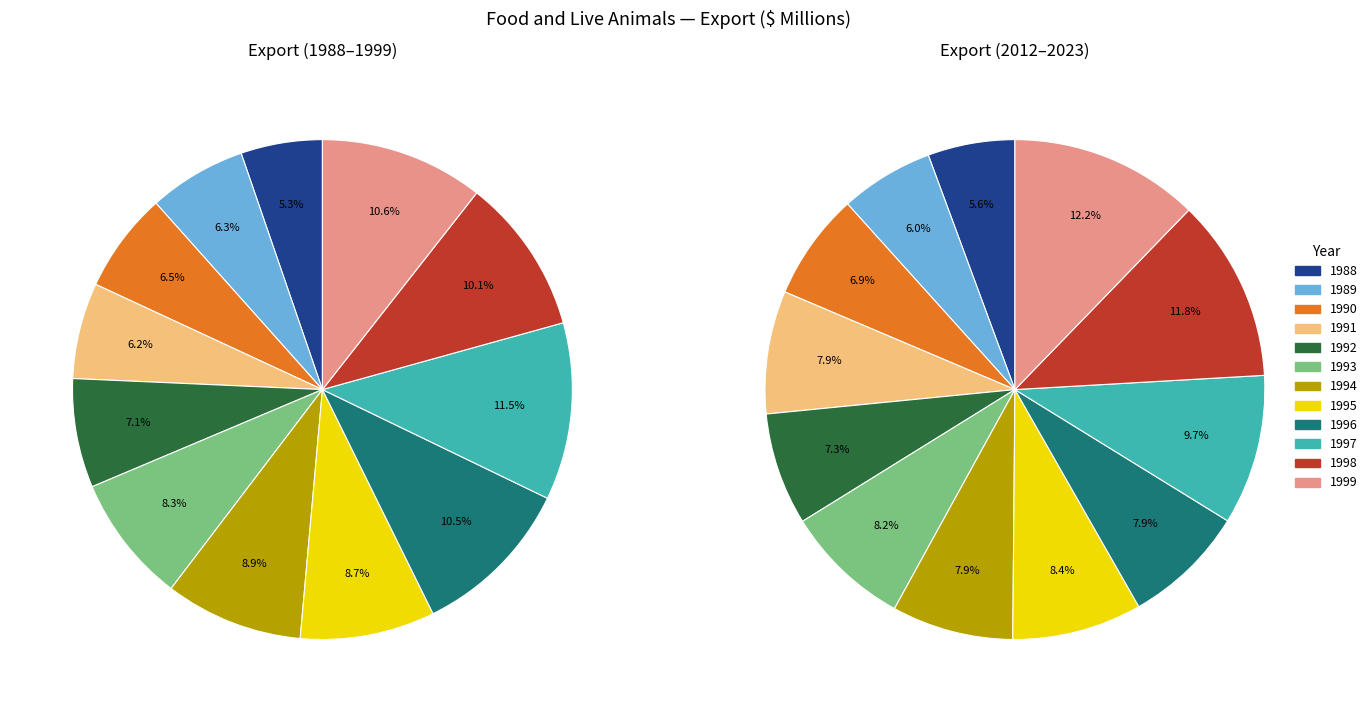

The 24 slice represents 9% of the pie. True or false?

False